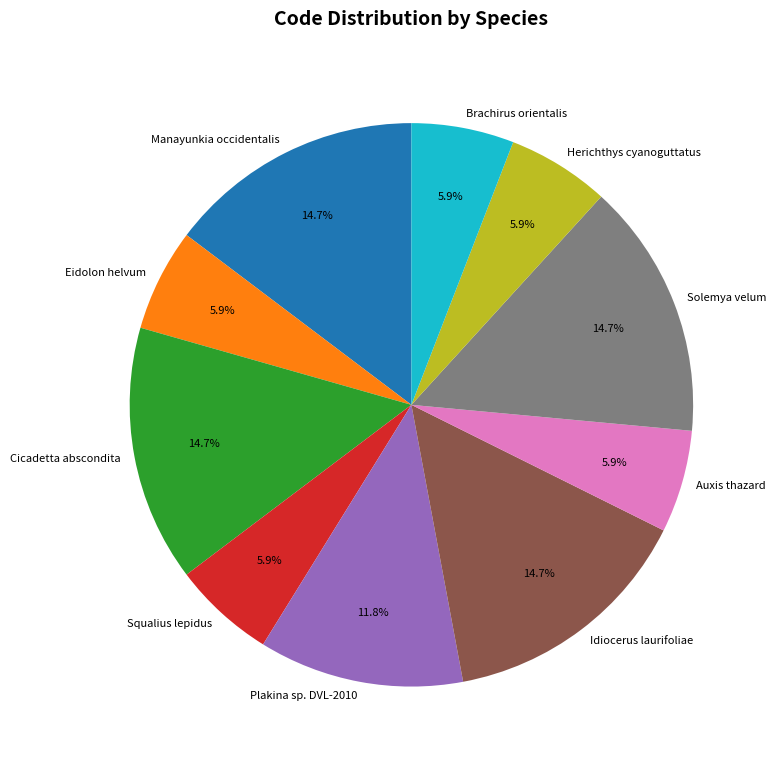

Combined, what portion of the pie is Eidolon helvum and Manayunkia occidentalis?

20.6%